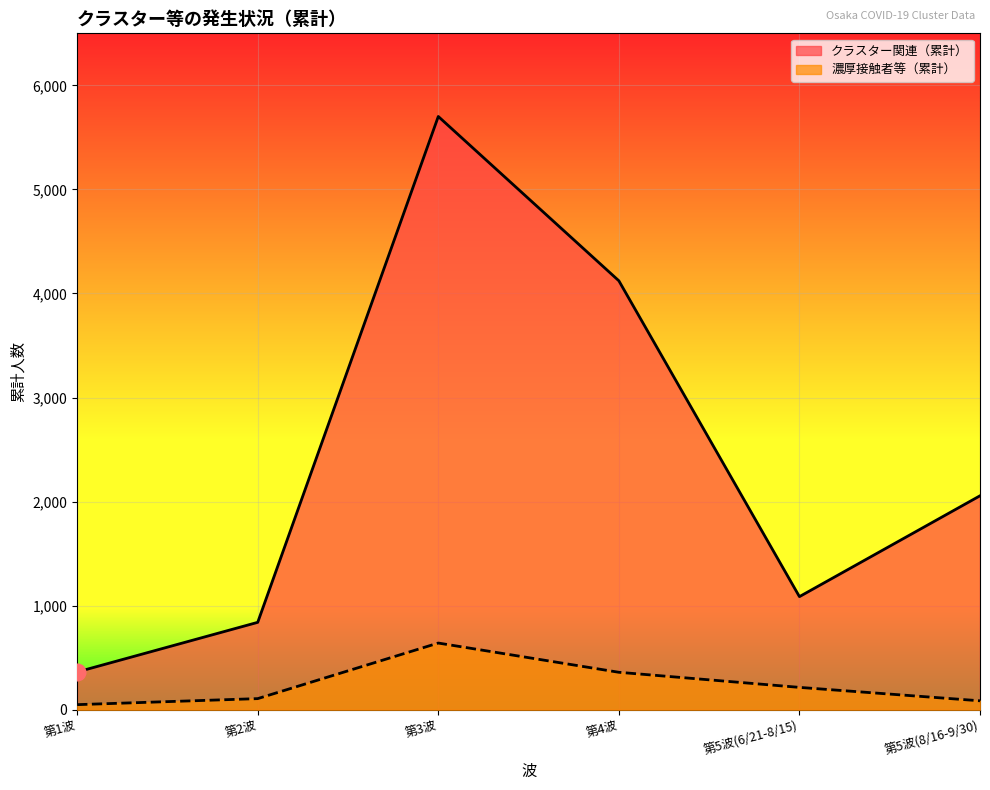

What is the greatest value displayed?

5701